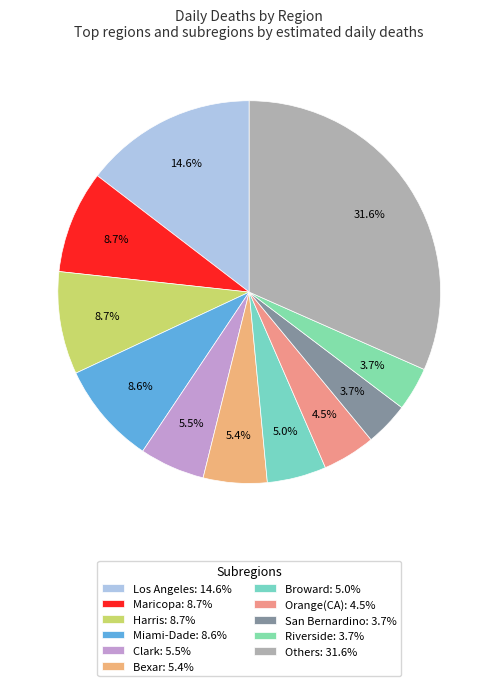

How many slices are in this pie chart?

11